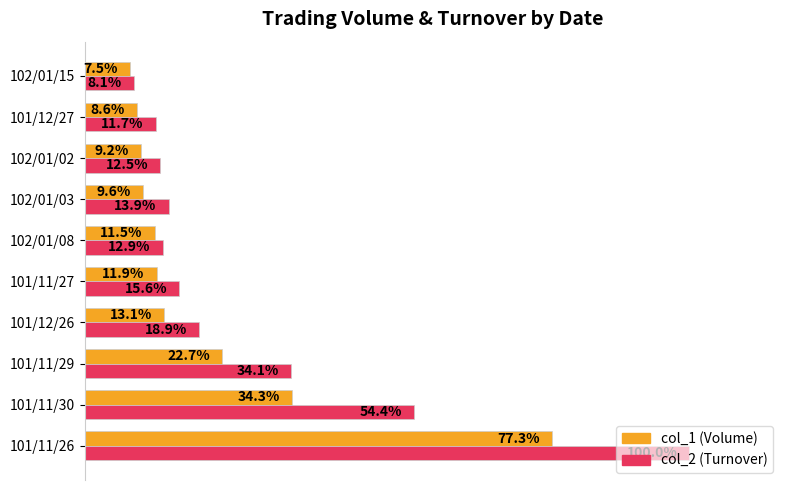

At which label does col_2 (Turnover) reach its minimum?

102/01/15